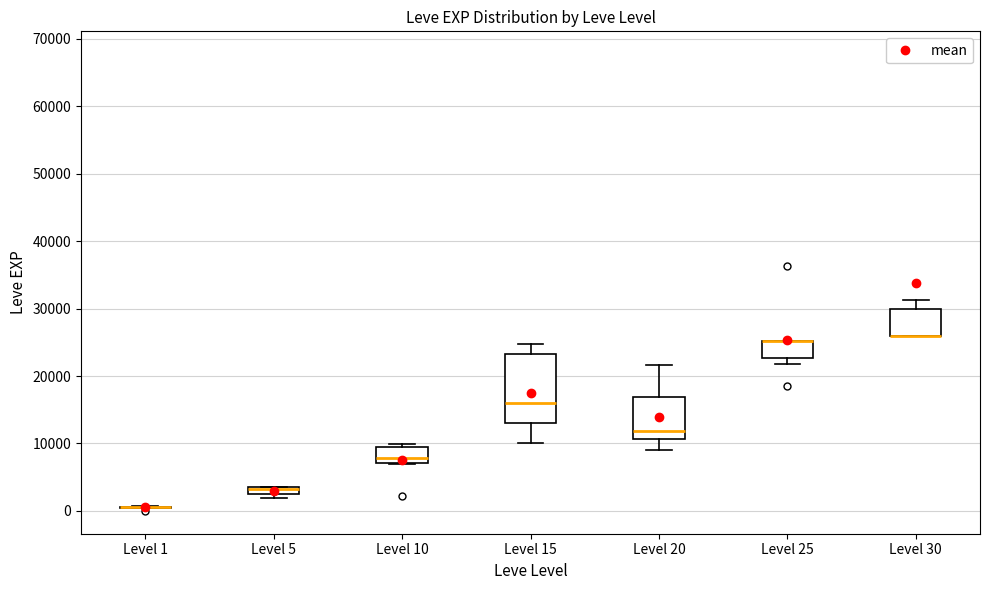

Where is the lower edge of the box for Level 5 on the y-axis? The values are not printed on the chart, so give them approximately, as read against the axis.

2000